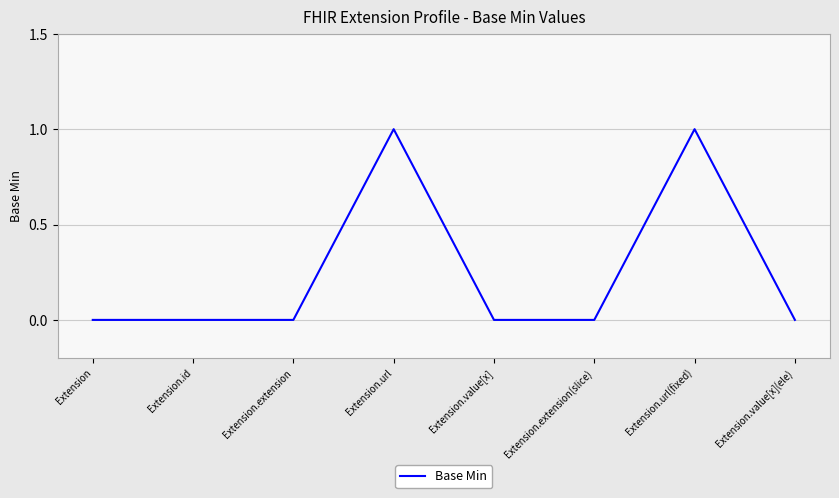

What position from the left is Extension.value[x](ele)?

8